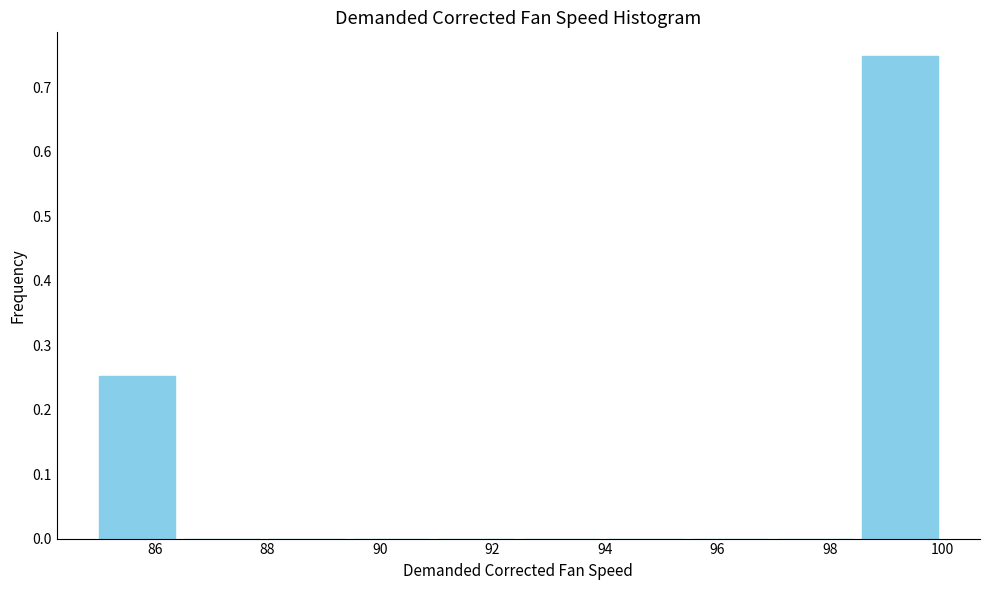

Over which range of the x-axis is the bar tallest?

98.4 to 100.0